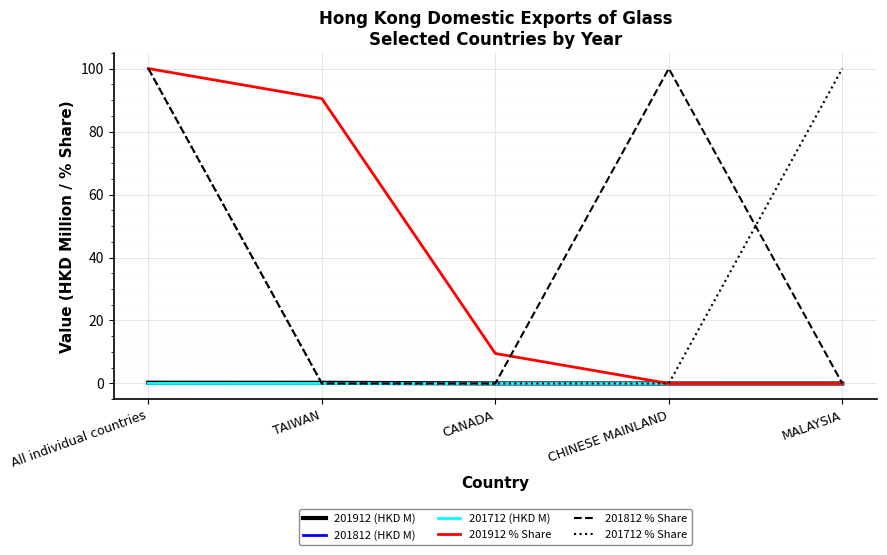

The 201912 (HKD M) series shows 0.0 at CANADA. True or false?

True